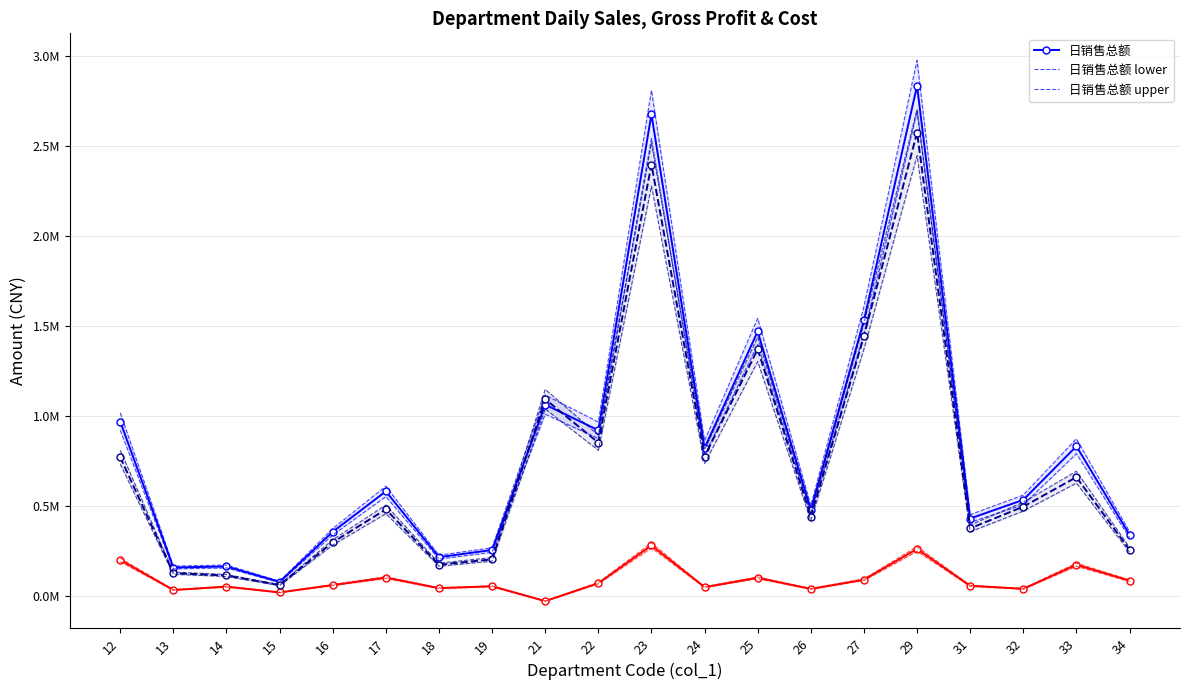

What is the minimum value shown in the chart?

-30335.8